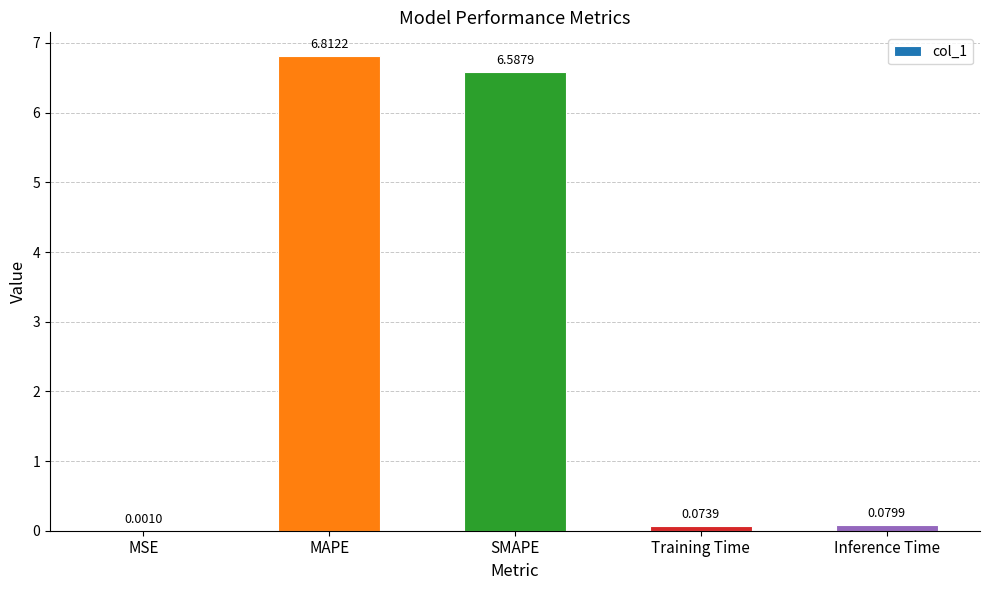

Which label corresponds to the largest value in the chart?

MAPE